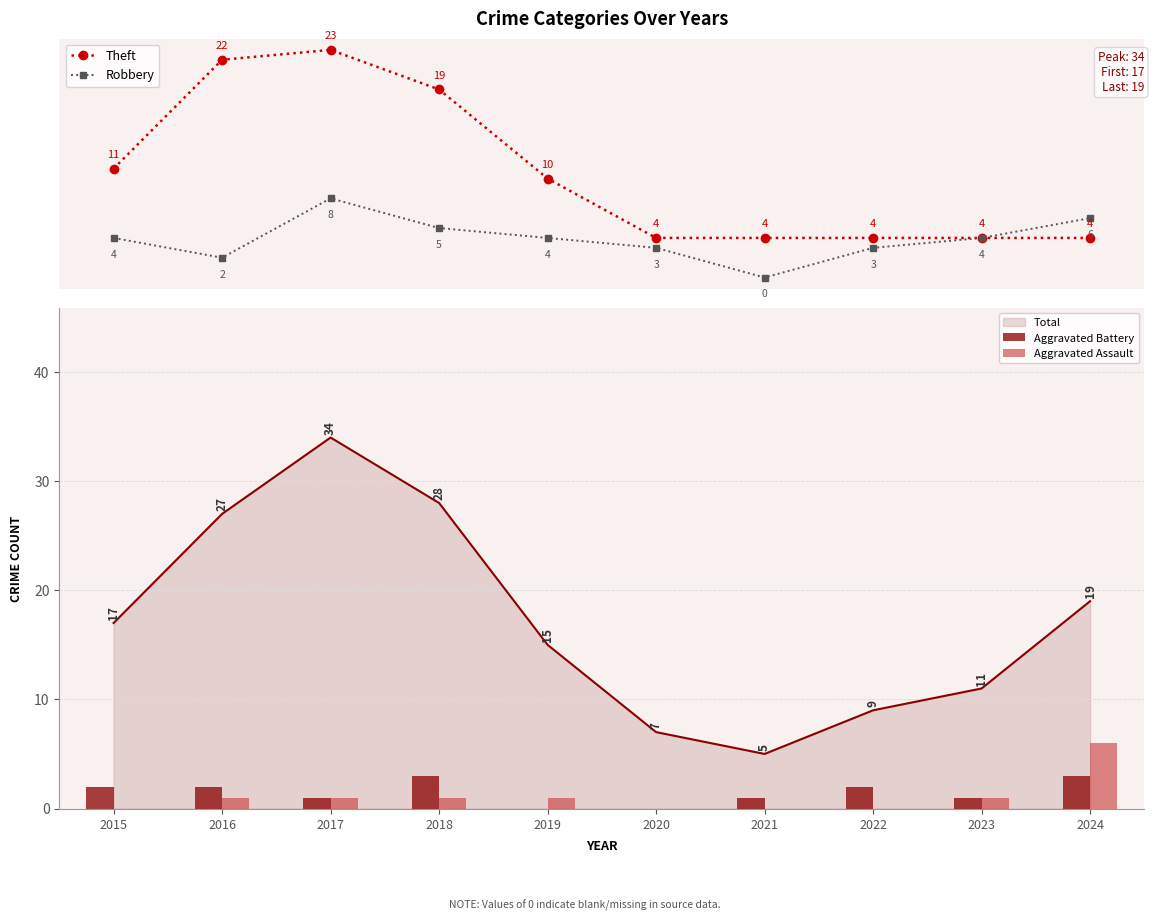

Count the number of categories in the chart.

10